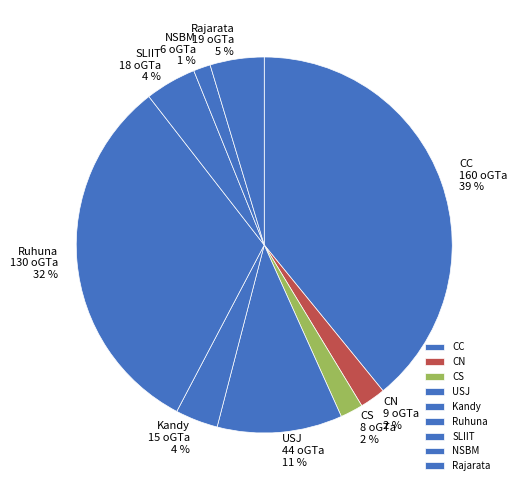

How many segments does this pie chart have?

9